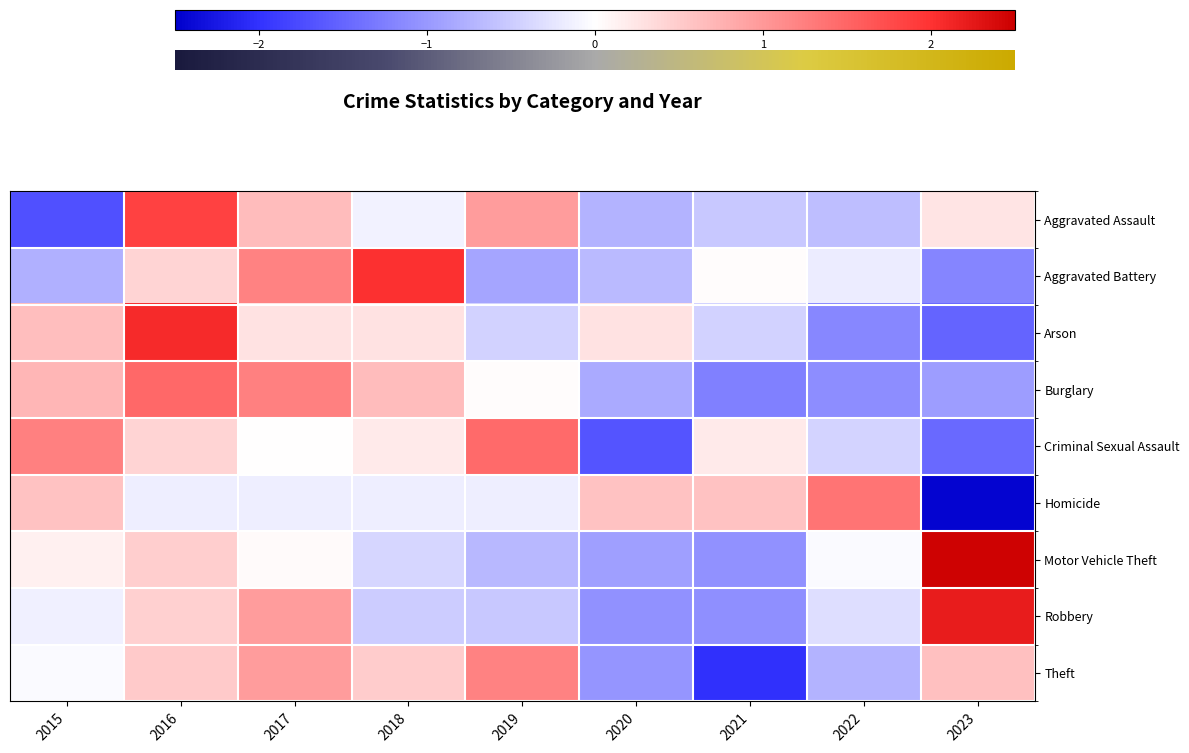

What is the smallest value displayed?

-2.5